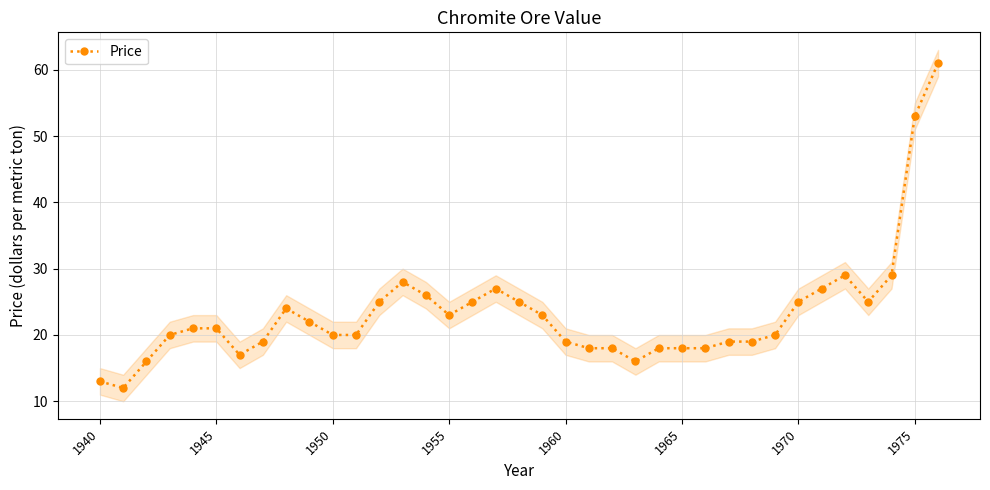

What is the highest value of the Price series?

61